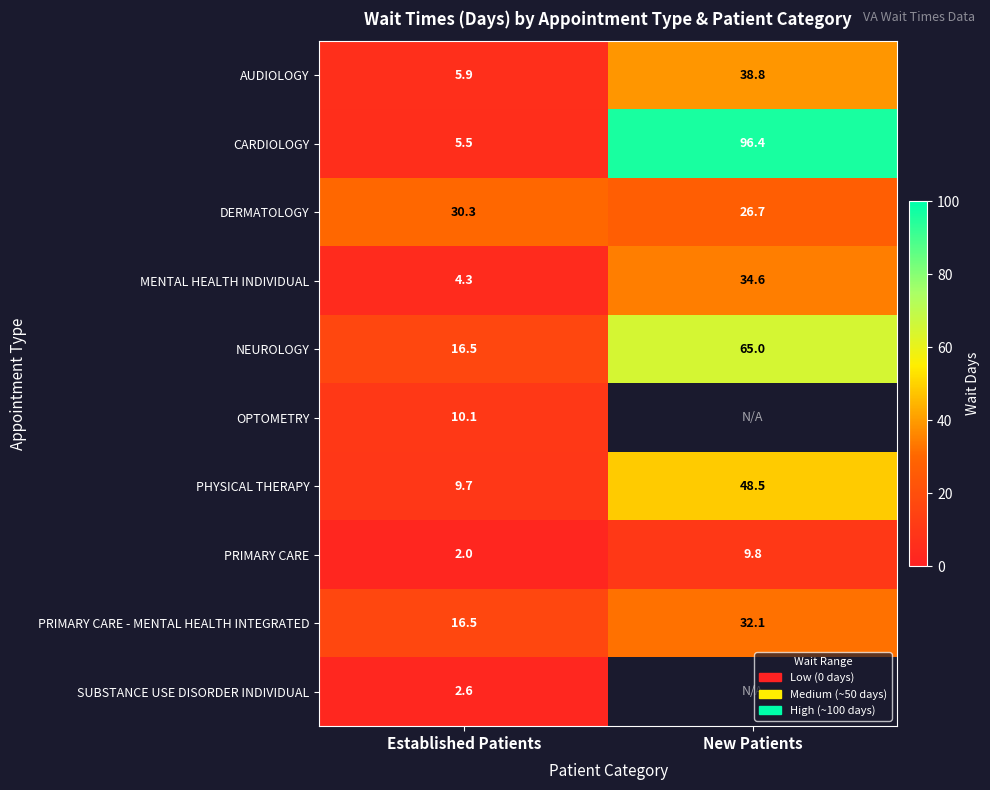

What is the spread (max minus min) of values at Established Patients?

28.3